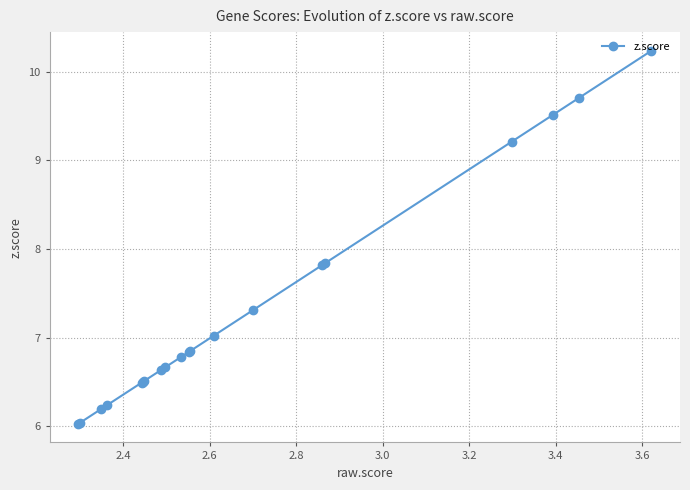

What is the value of the 13th point from the left?

7.0